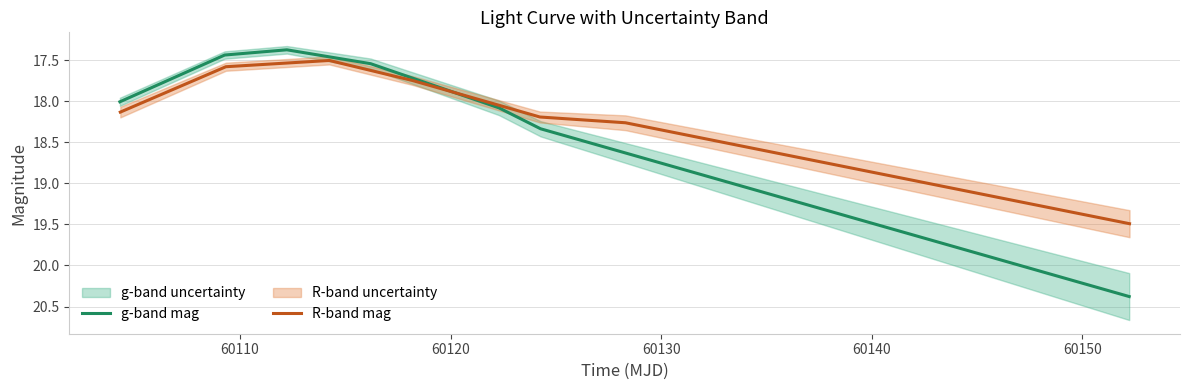

What is the maximum value for g-band mag?

20.4